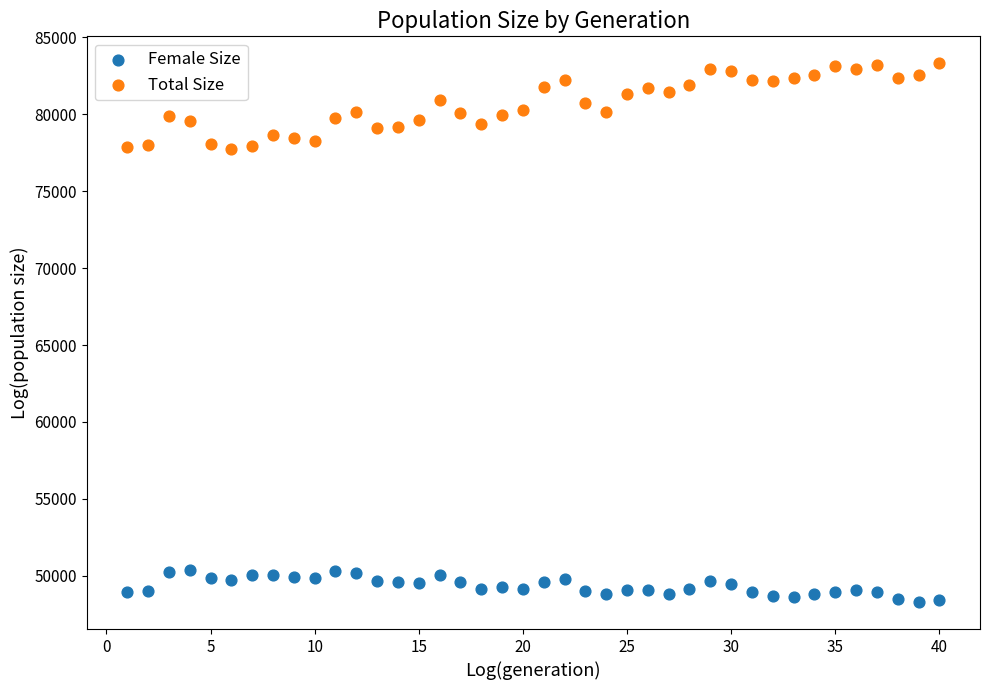

What is the X range (max minus min) for the scatter plot?

39